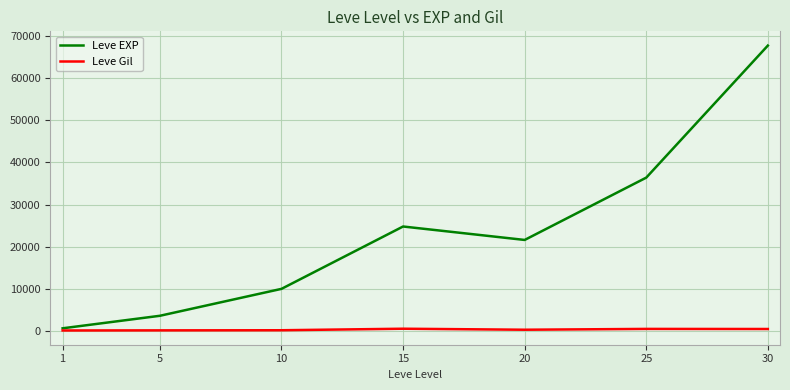

The value of Leve EXP at 20 is 31922. True or false?

False